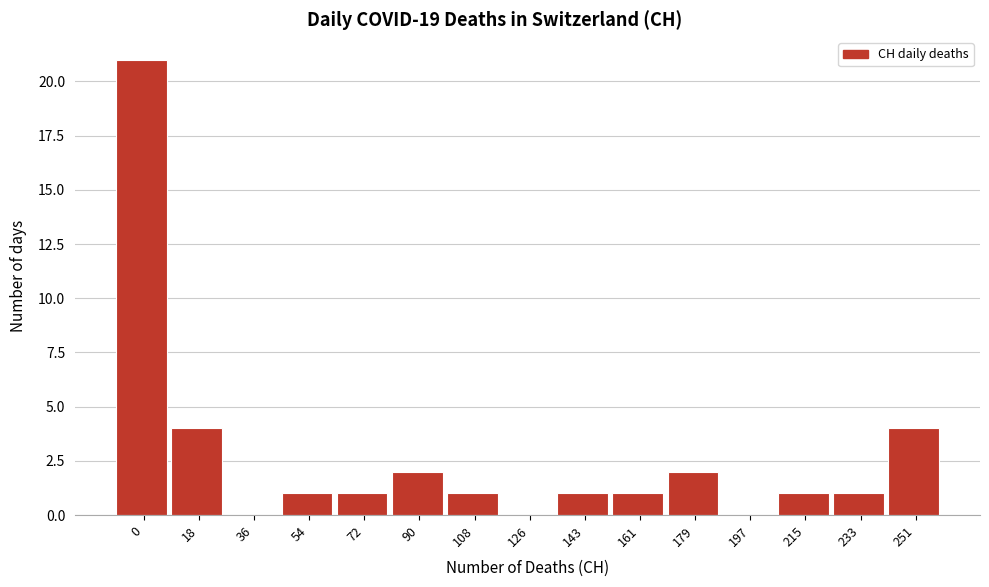

Reading left to right, extract all data points from this chart.

0=21	18=4	36=0	54=1	72=1	90=2	108=1	126=0	143=1	161=1	179=2	197=0	215=1	233=1	251=4